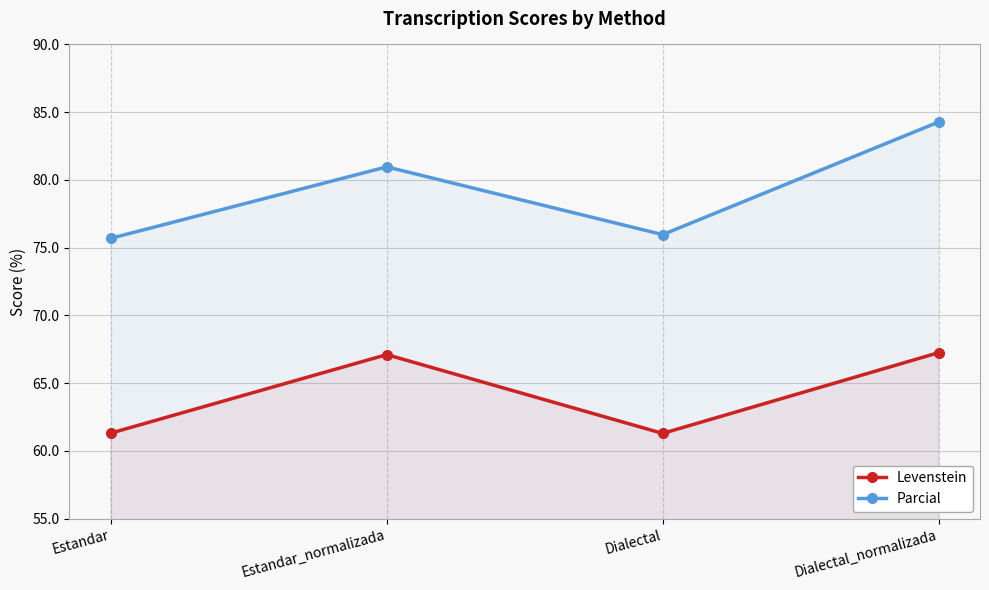

List the labels in order of Parcial value, smallest first.

Estandar, Dialectal, Estandar_normalizada, Dialectal_normalizada